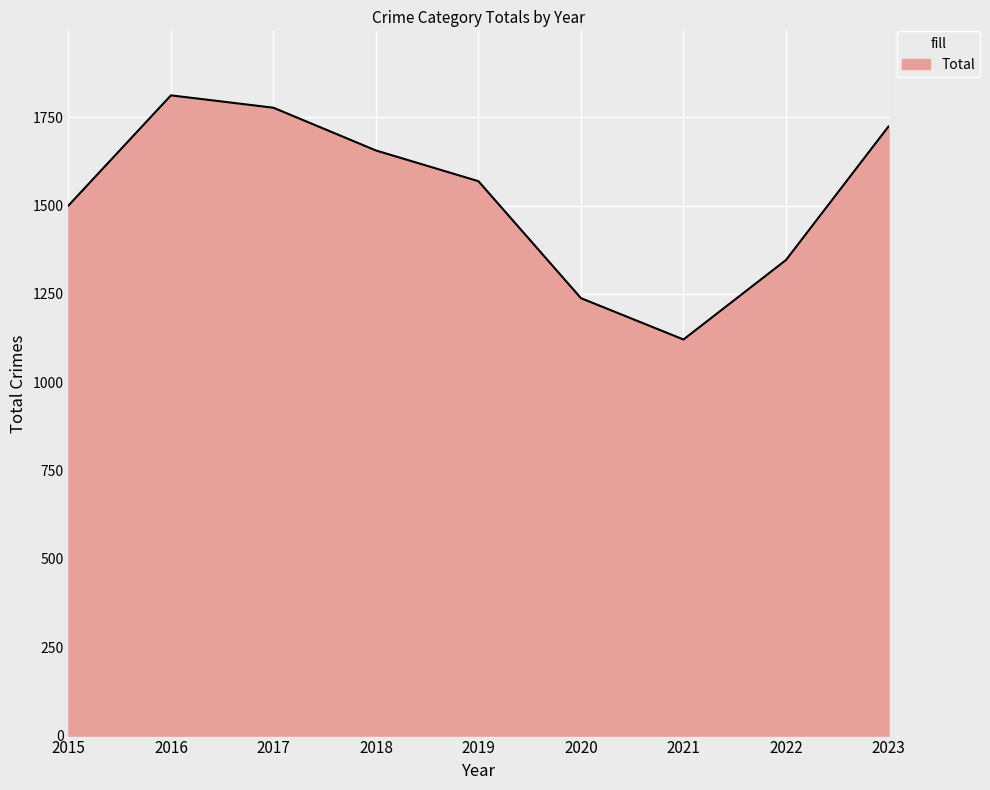

At which category does the chart reach its minimum across all series?

2021